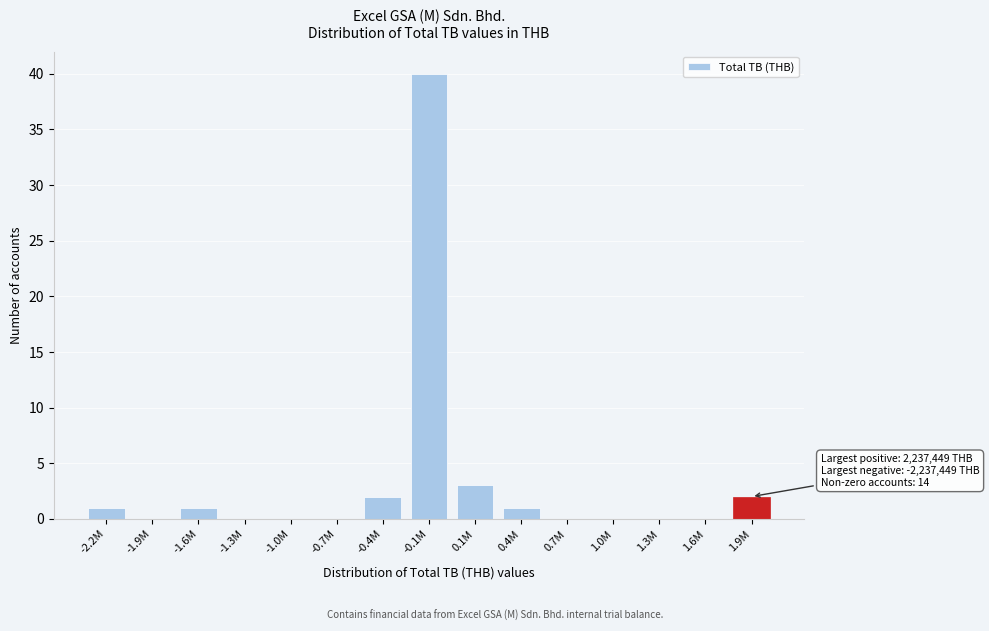

Reading right to left, transcribe all the data shown in this chart.

1.9M=2	1.6M=0	1.3M=0	1.0M=0	0.7M=0	0.4M=1	0.1M=3	-0.1M=40	-0.4M=2	-0.7M=0	-1.0M=0	-1.3M=0	-1.6M=1	-1.9M=0	-2.2M=1